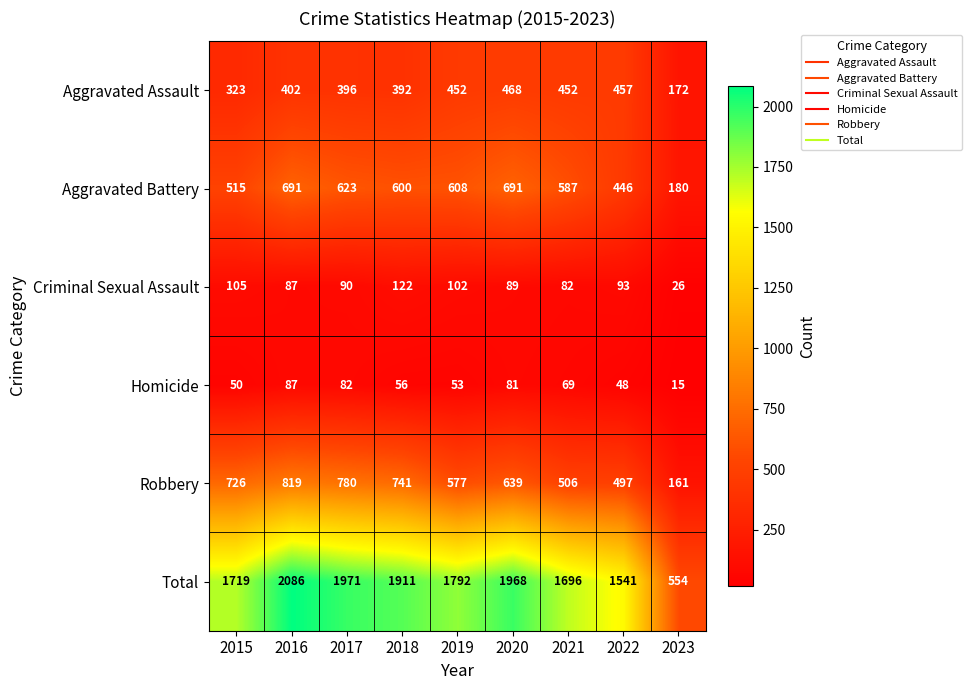

Is it true that Aggravated Assault equals 170 at 2017?

False